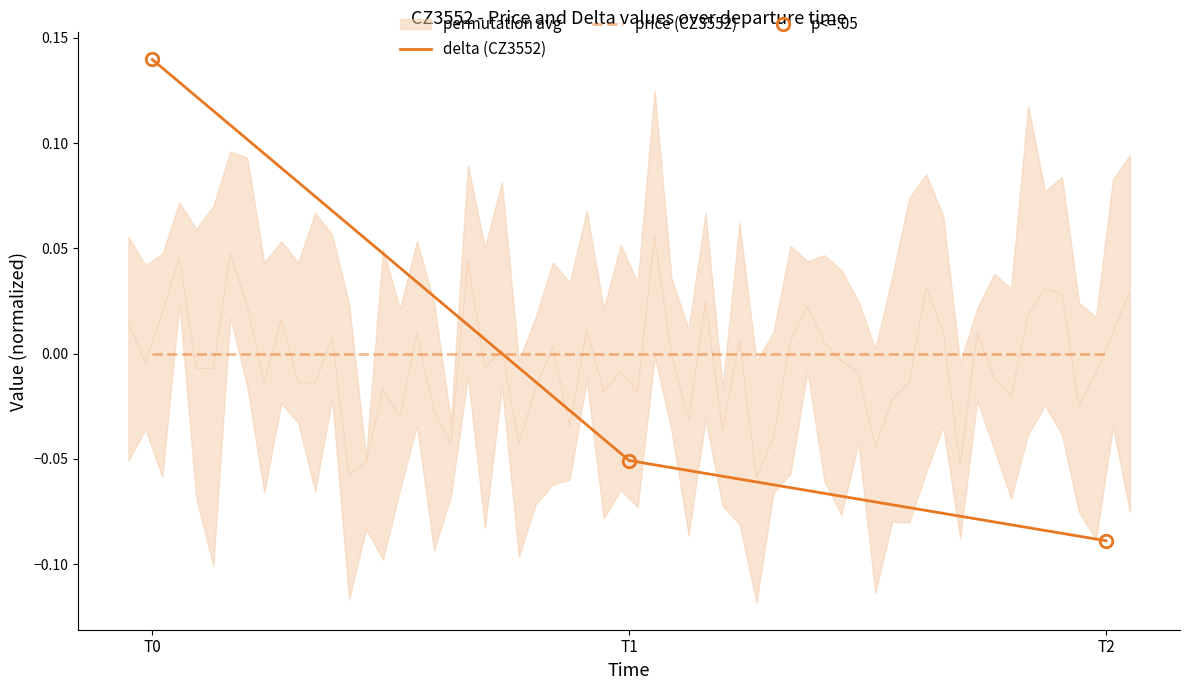

Reading right to left, list all the values displayed in this chart.

delta (CZ3552): -0.1	-0.1	0.1
price (CZ3552): 0.0	0.0	0.0